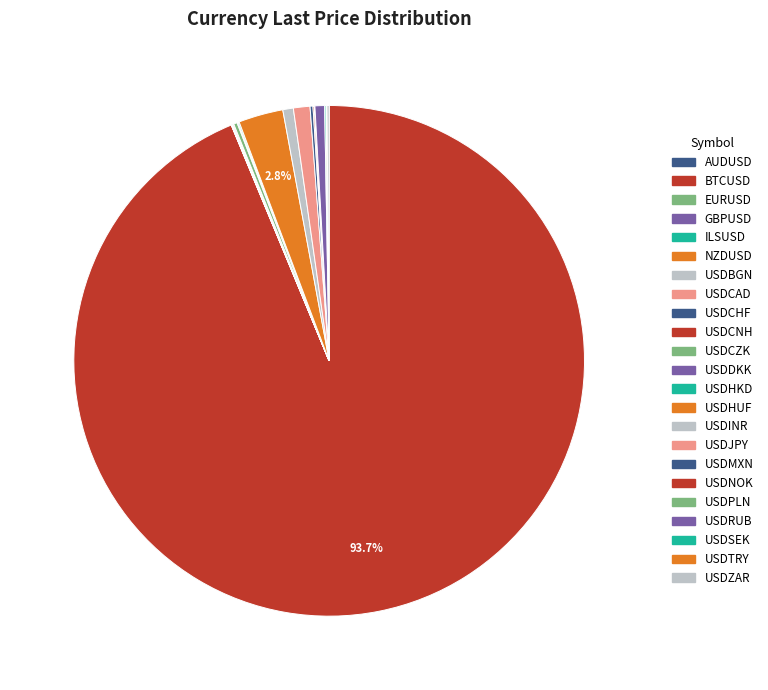

True or false: NZDUSD accounts for 1% of the total.

False